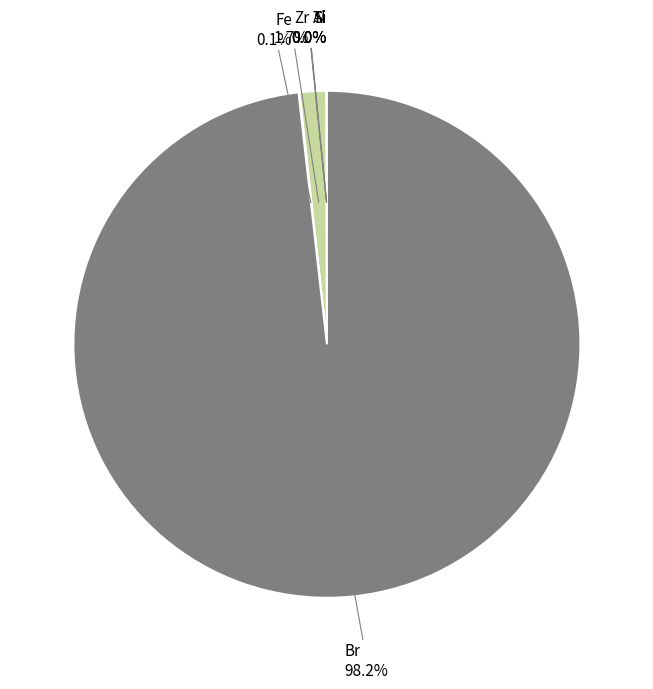

What percentage is NOT represented by Zr?

98.3%